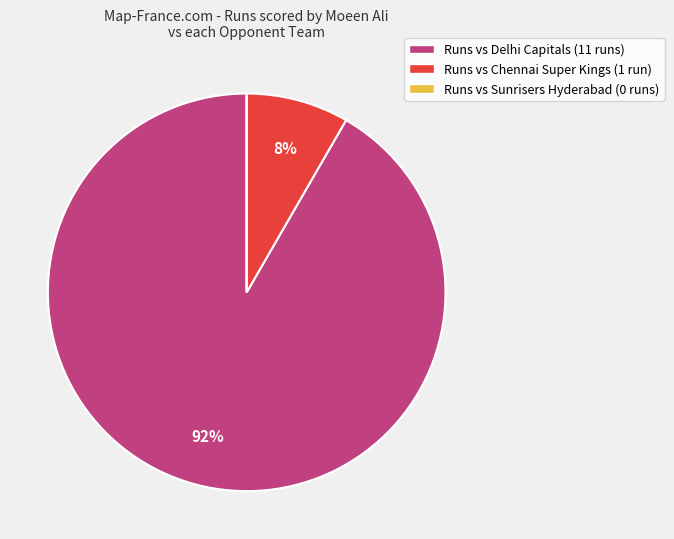

Combined, do Runs vs Chennai Super Kings (1 run) and Runs vs Delhi Capitals (11 runs) account for over 50%?

Yes